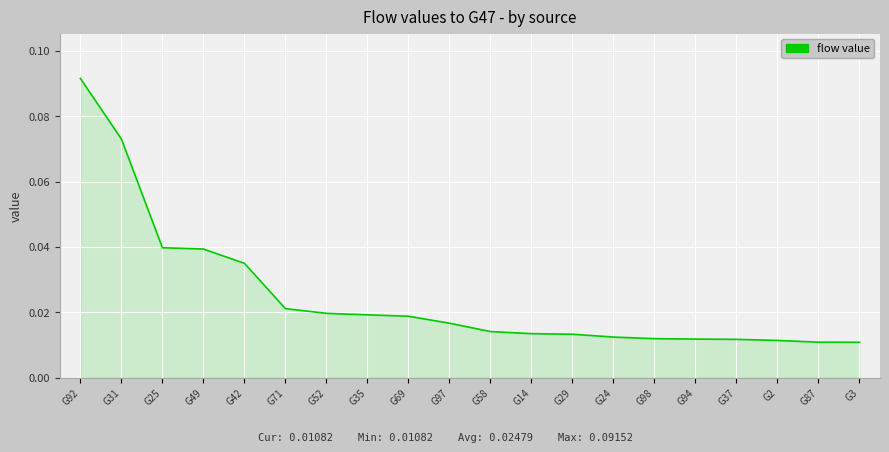

Which label corresponds to the largest value in the chart?

G92